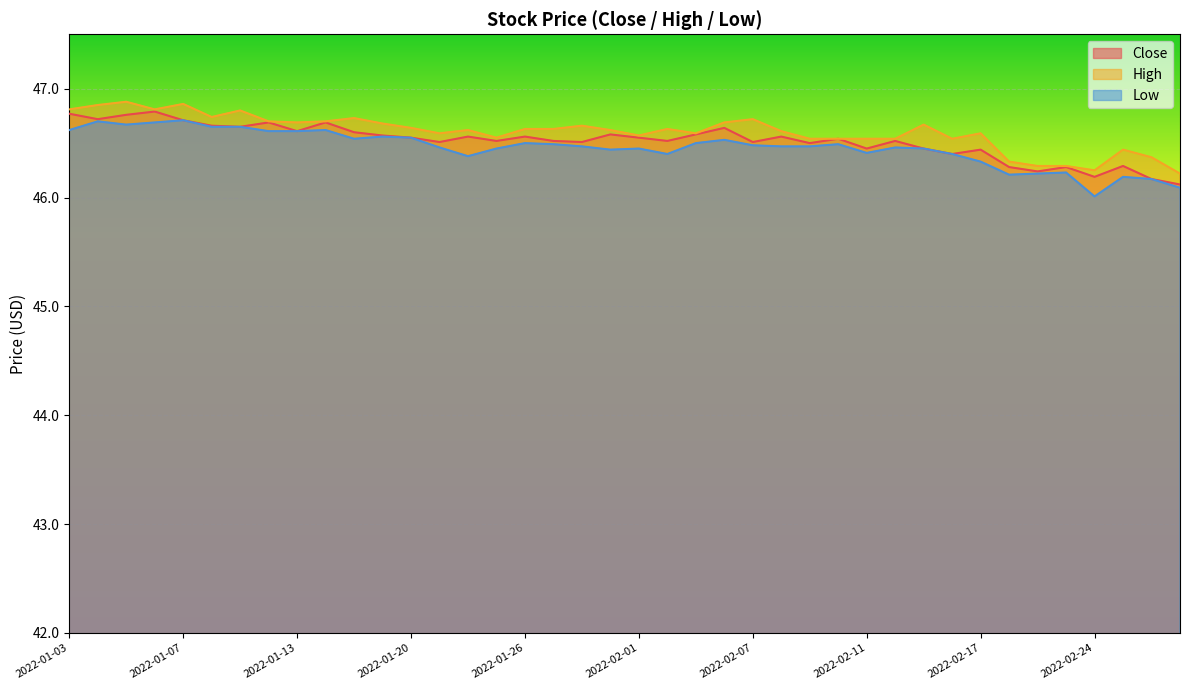

True or false: Low and Close cross at least once.

False